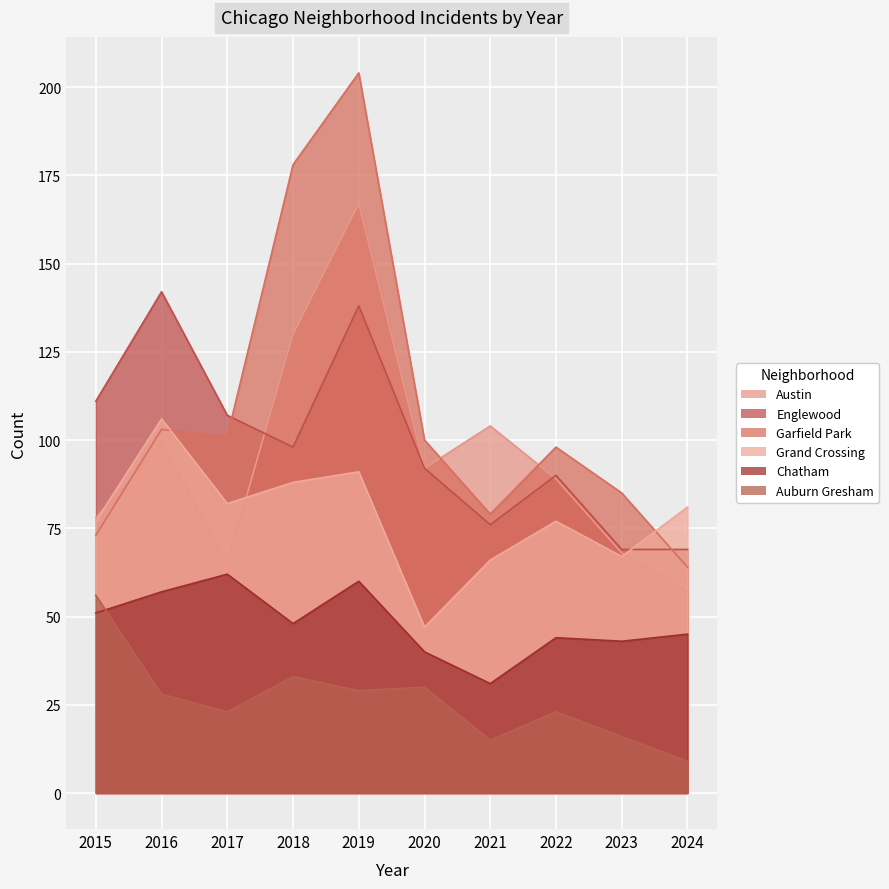

Reading right to left, list all the values displayed in this chart.

Austin: 57	68	89	104	92	167	130	65	99	78
Englewood: 69	69	90	76	92	138	98	107	142	111
Garfield Park: 64	85	98	79	100	204	178	101	103	73
Grand Crossing: 81	67	77	66	47	91	88	82	106	77
Chatham: 45	43	44	31	40	60	48	62	57	51
Auburn Gresham: 9	16	23	15	30	29	33	23	28	56